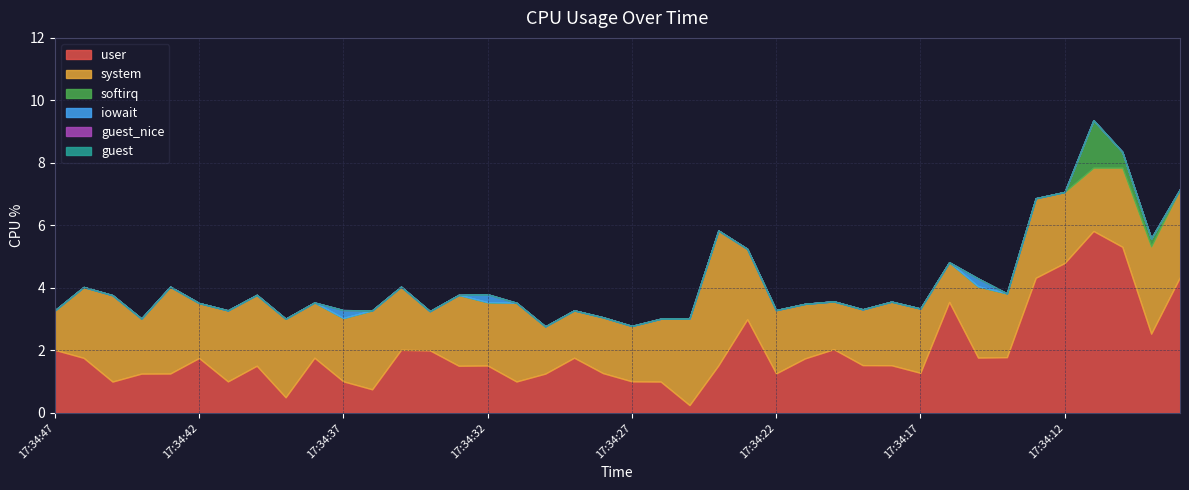

Is the value of softirq at 17:34:45 greater than the value of system at 17:34:35?

No